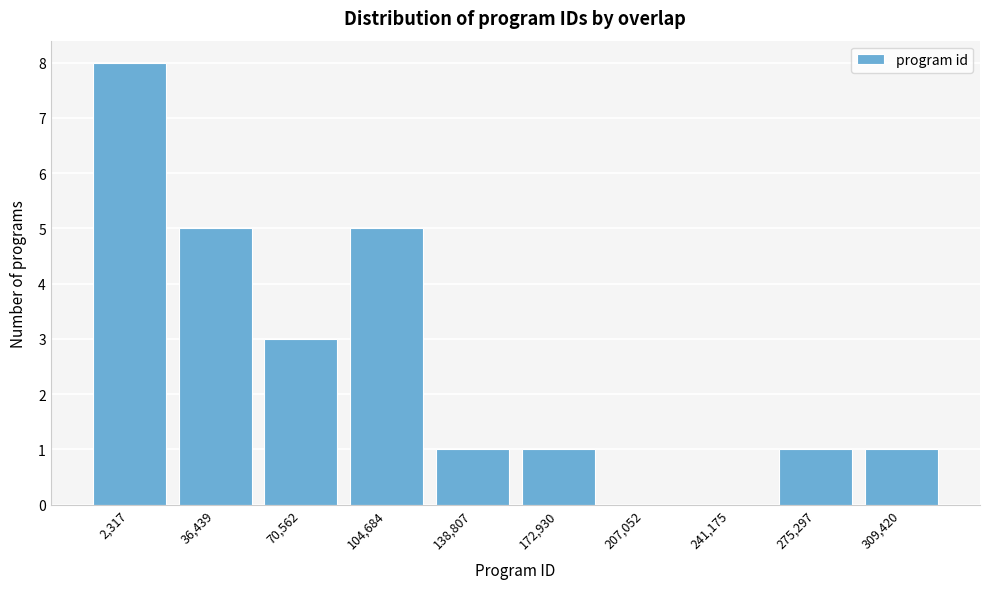

Reading right to left, transcribe all the data shown in this chart.

309,420=1	275,297=1	241,175=0	207,052=0	172,930=1	138,807=1	104,684=5	70,562=3	36,439=5	2,317=8